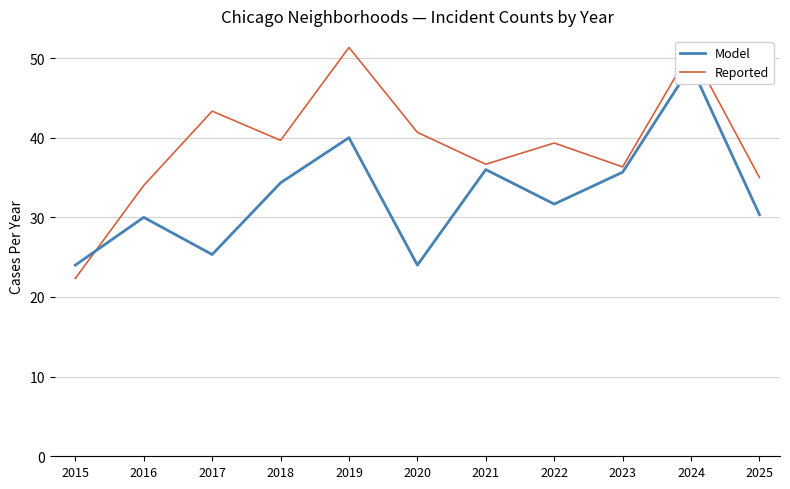

What is the total value across all series at 2022?

71.0